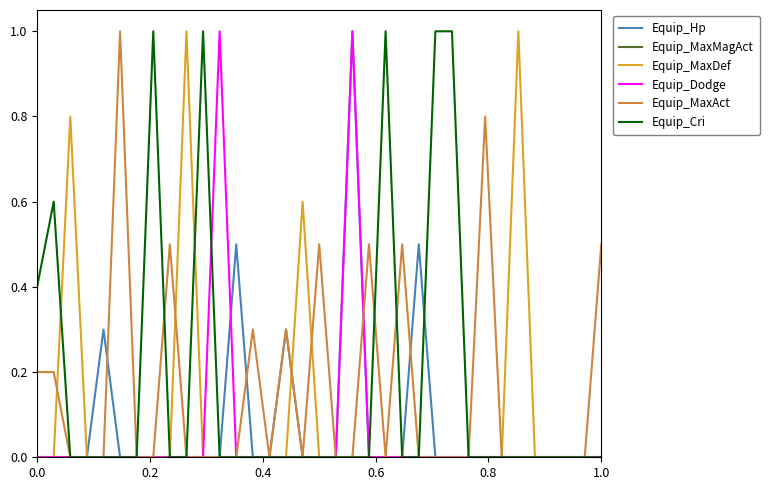

What is the maximum value for Equip_Hp?

1.0